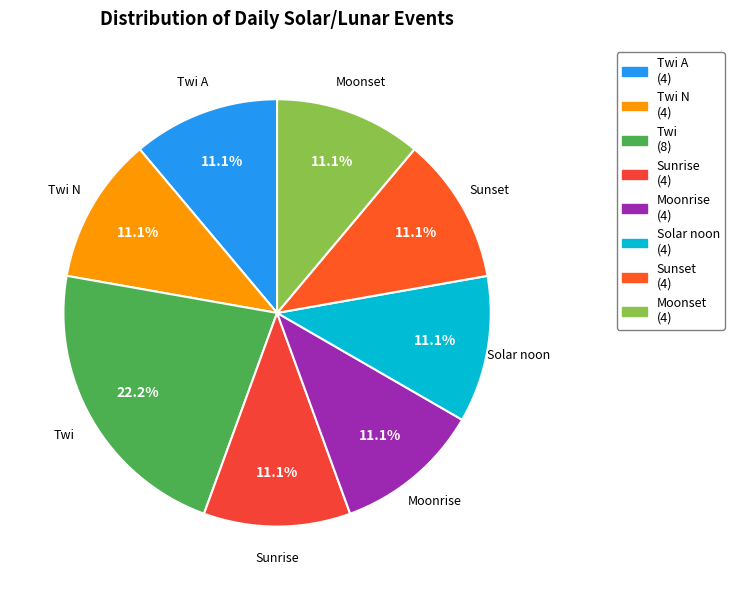

Is there any slice that represents more than half of the pie?

No